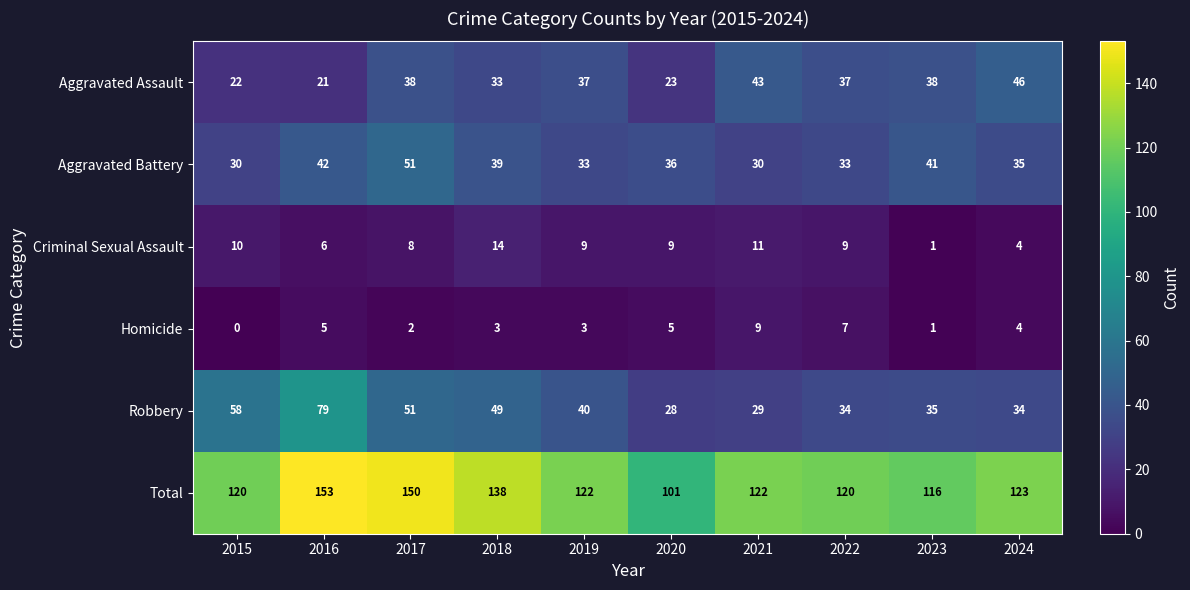

Which series has the widest spread of values?

Total